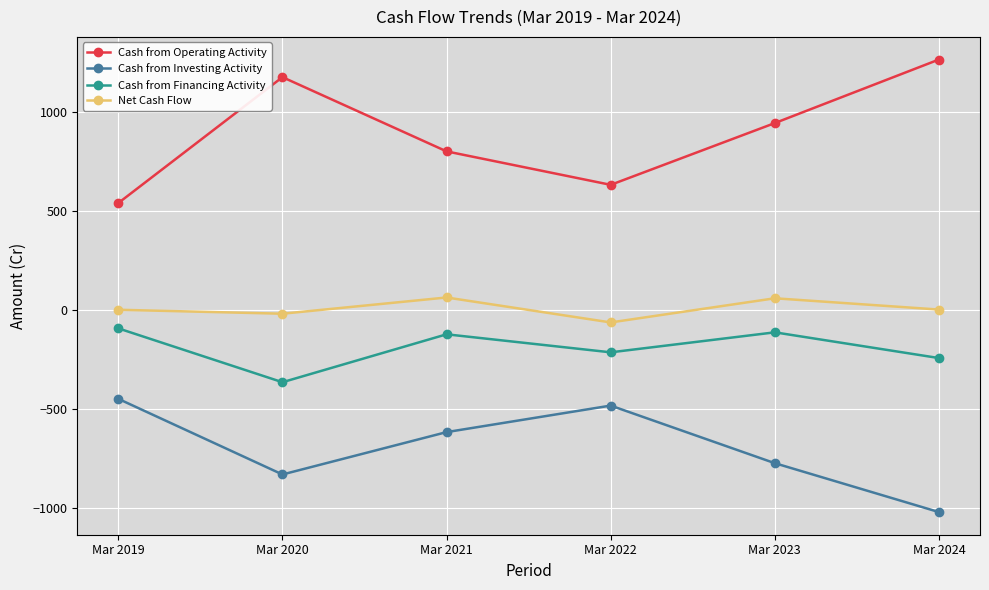

Count the number of categories in the chart.

6